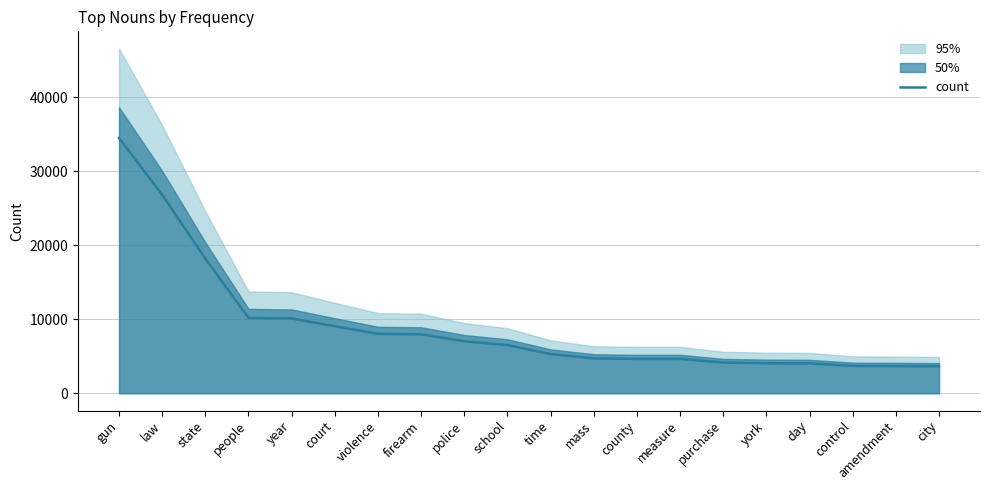

What is the change in value from gun to violence?

-26468